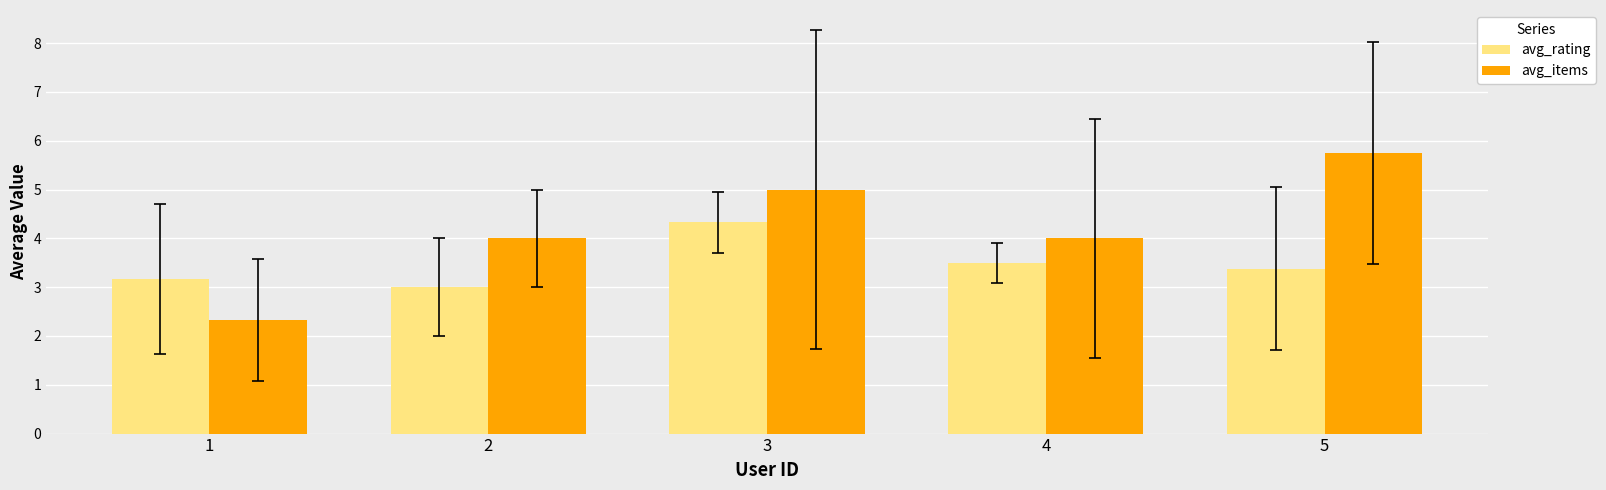

How many bars are there in total?

10